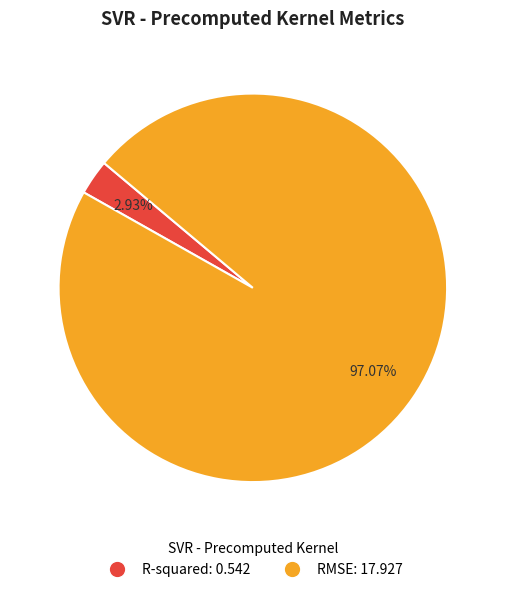

How many segments does this pie chart have?

2